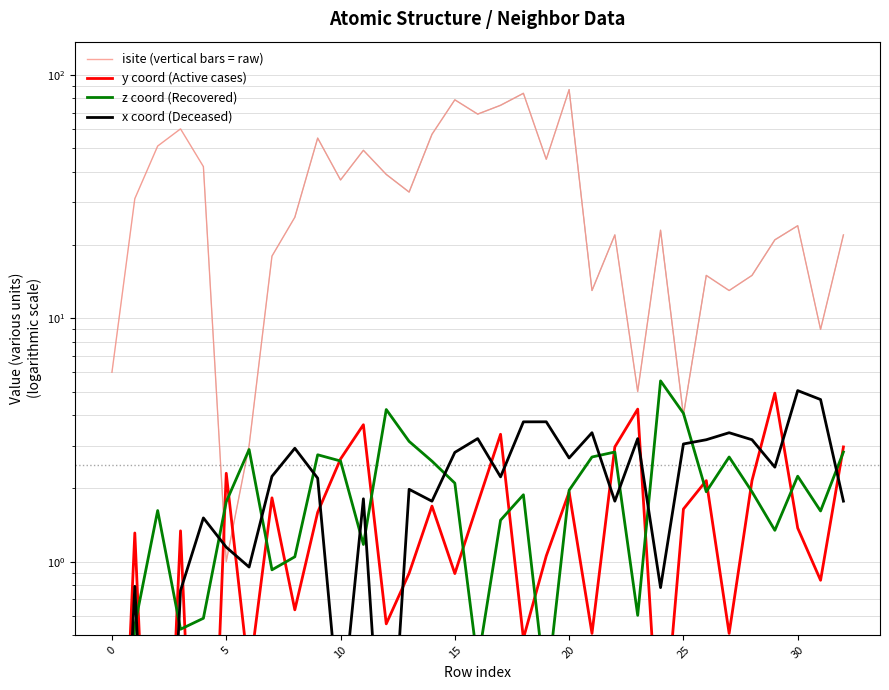

How many interior local peaks does the isite (vertical bars = raw) series have?

10